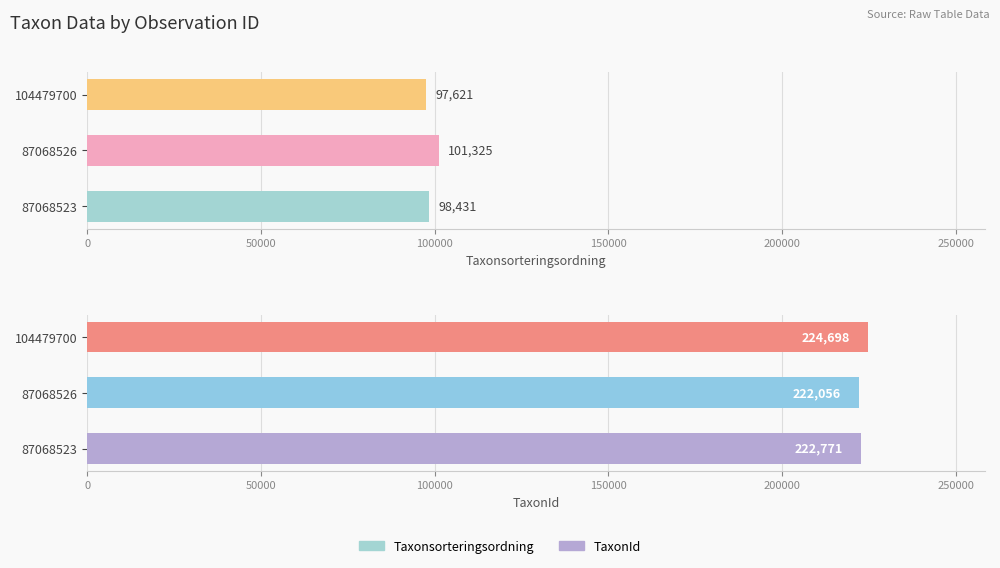

What are all the series names shown in the legend?

Taxonsorteringsordning, TaxonId